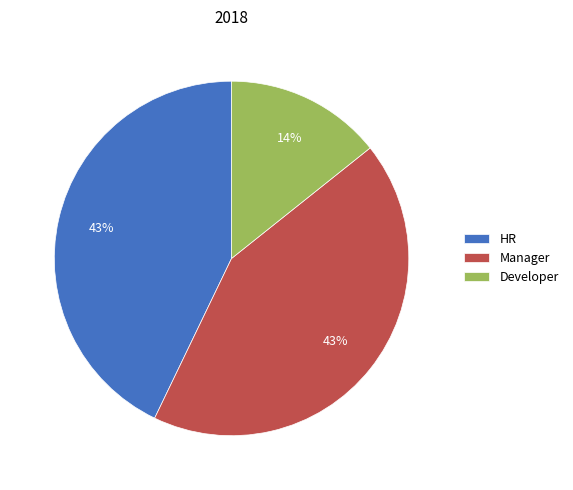

Approximately how many times larger is the value at Manager compared to HR?

1.0